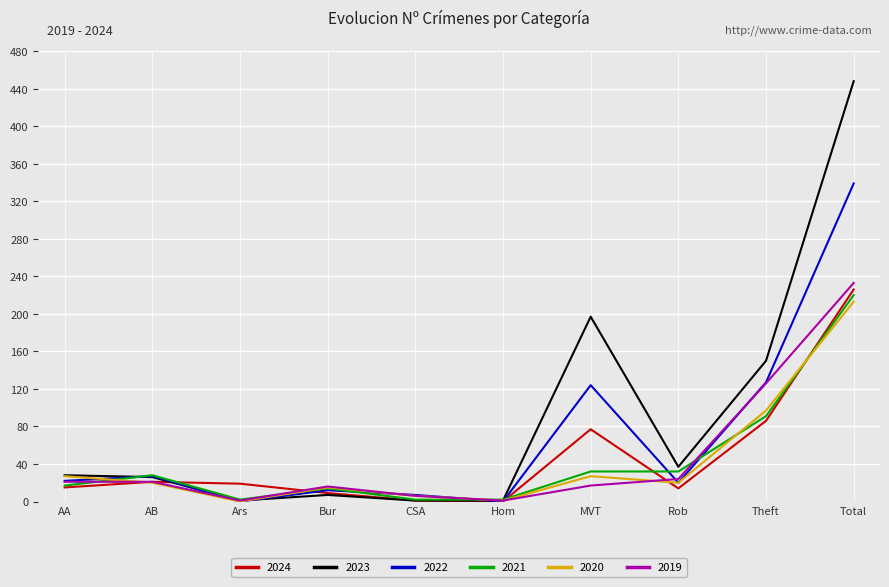

Is it true that 2023 equals 90 at Total?

False